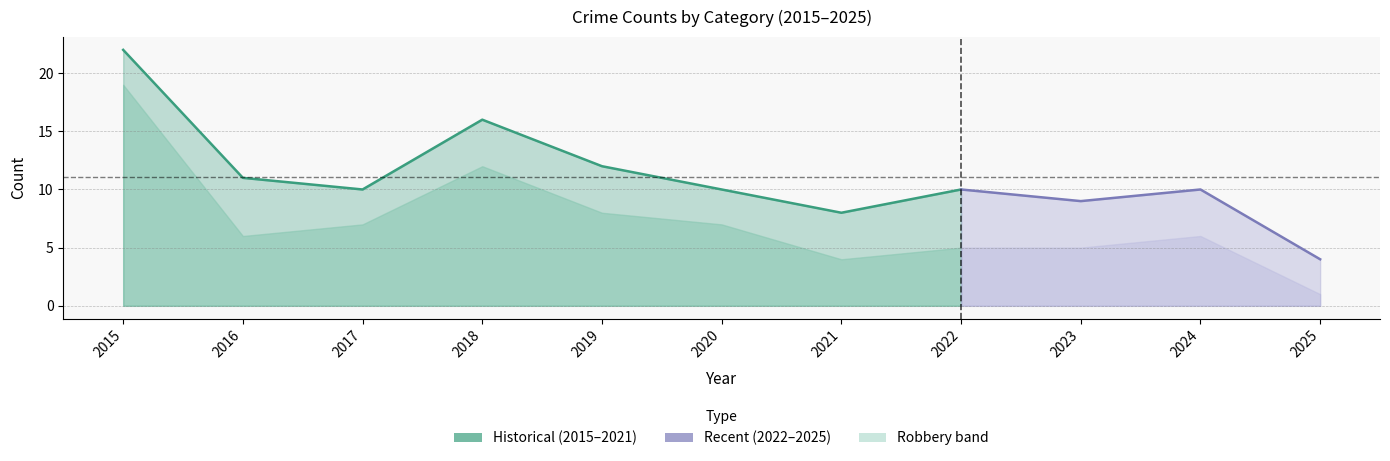

Which series changed the most between 2023 and 2024?

Robbery